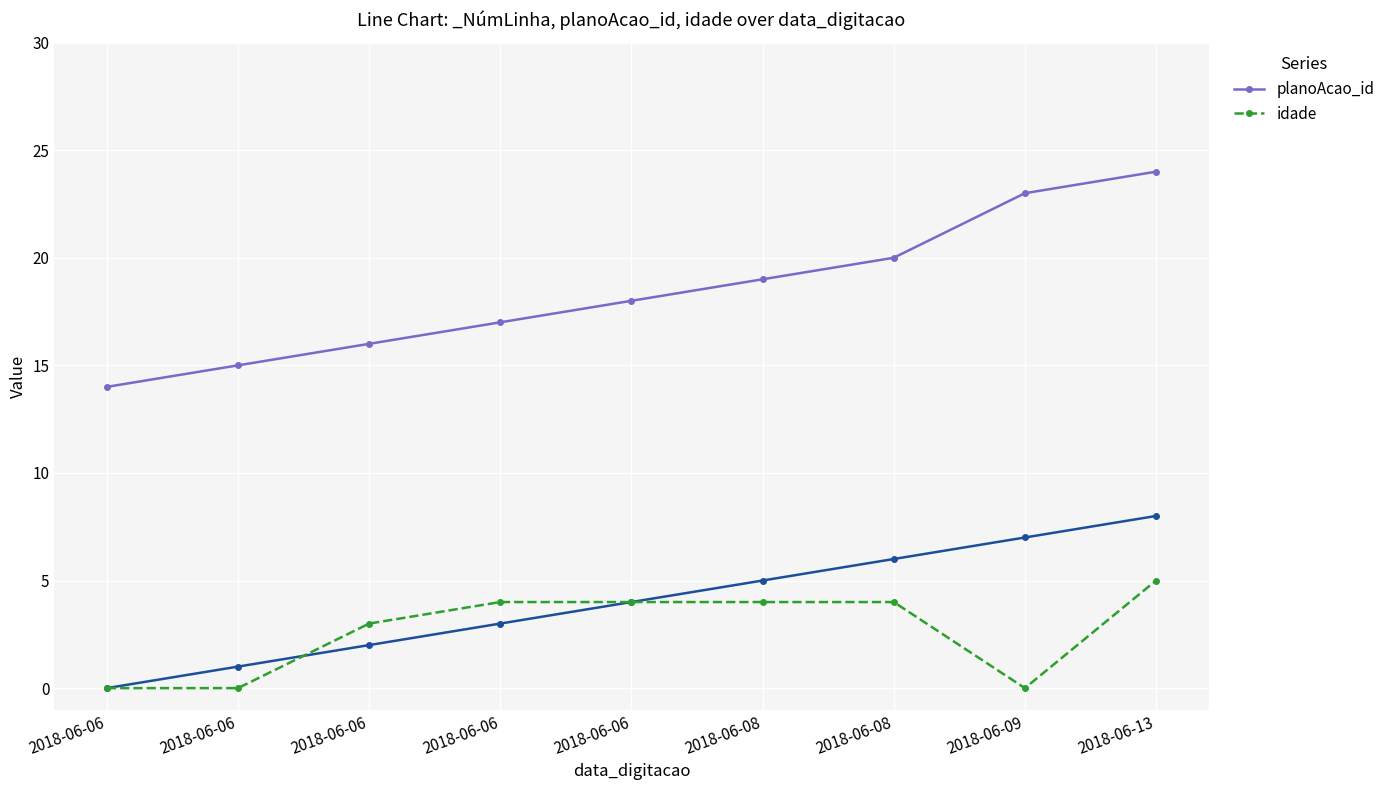

The planoAcao_id series shows 23 at 2018-06-06. True or false?

False